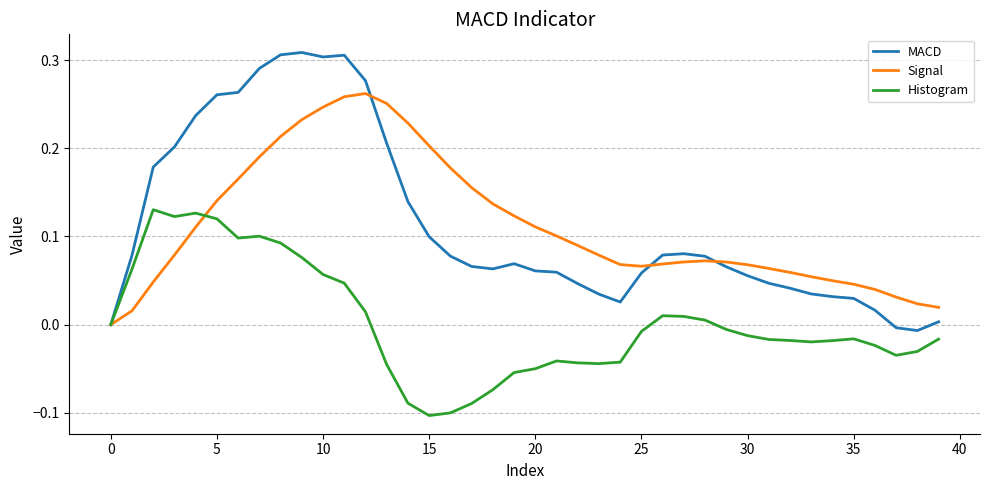

Which series has the widest spread of values?

MACD